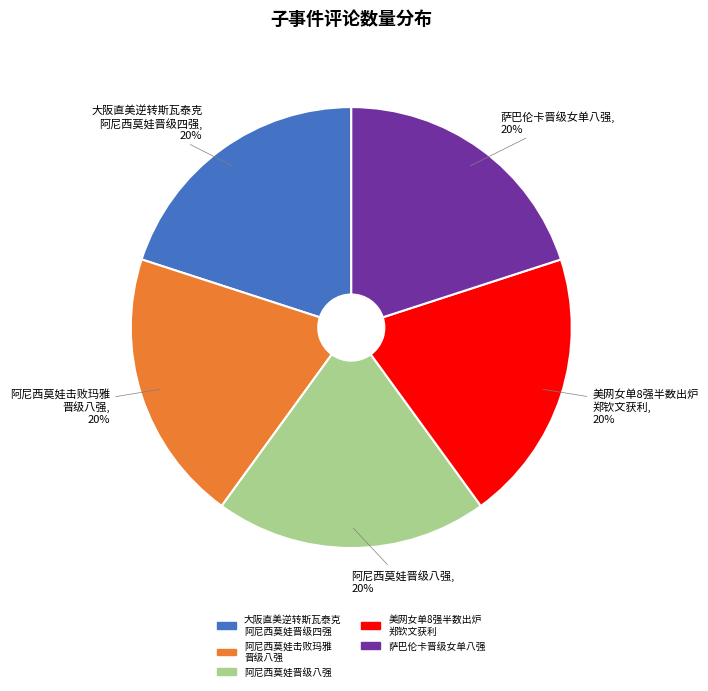

Is there any slice that represents more than half of the pie?

No